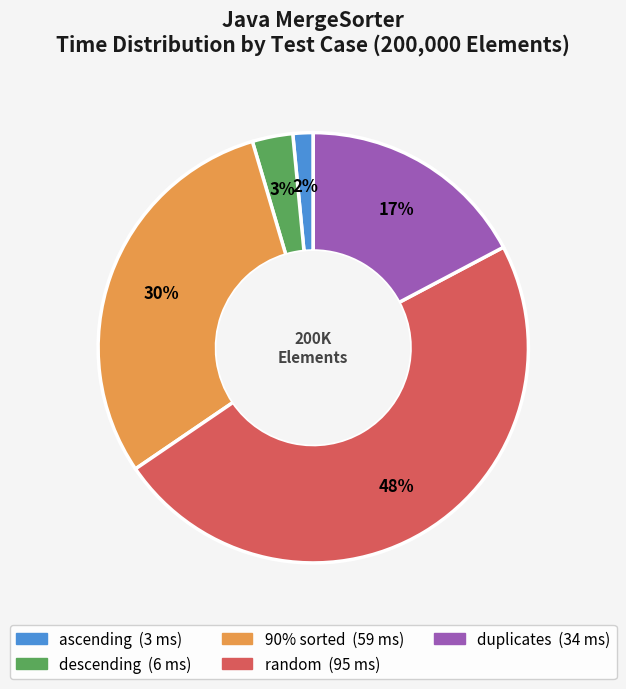

Is descending the majority of the pie?

No